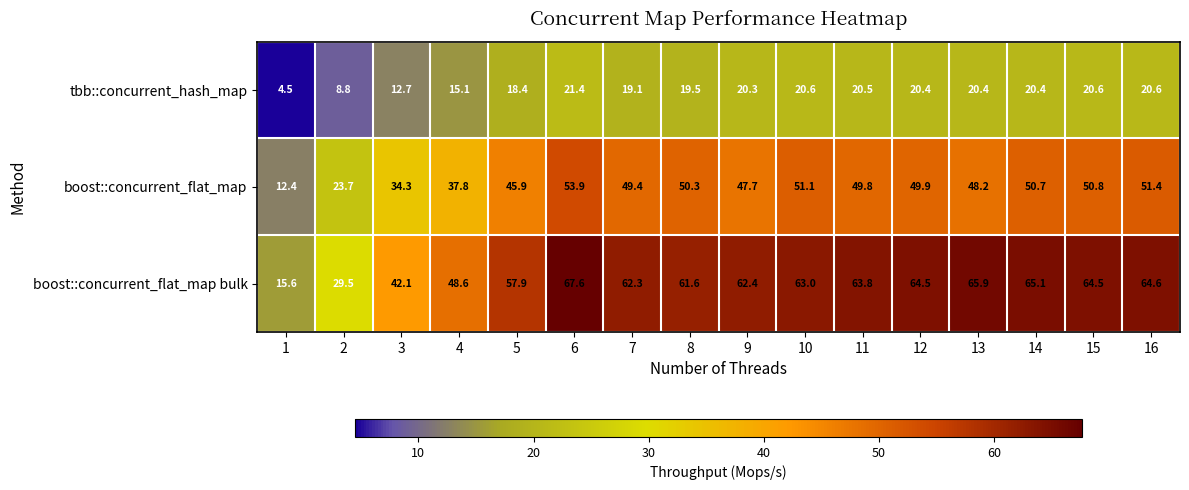

Which label corresponds to the largest value in the chart?

6